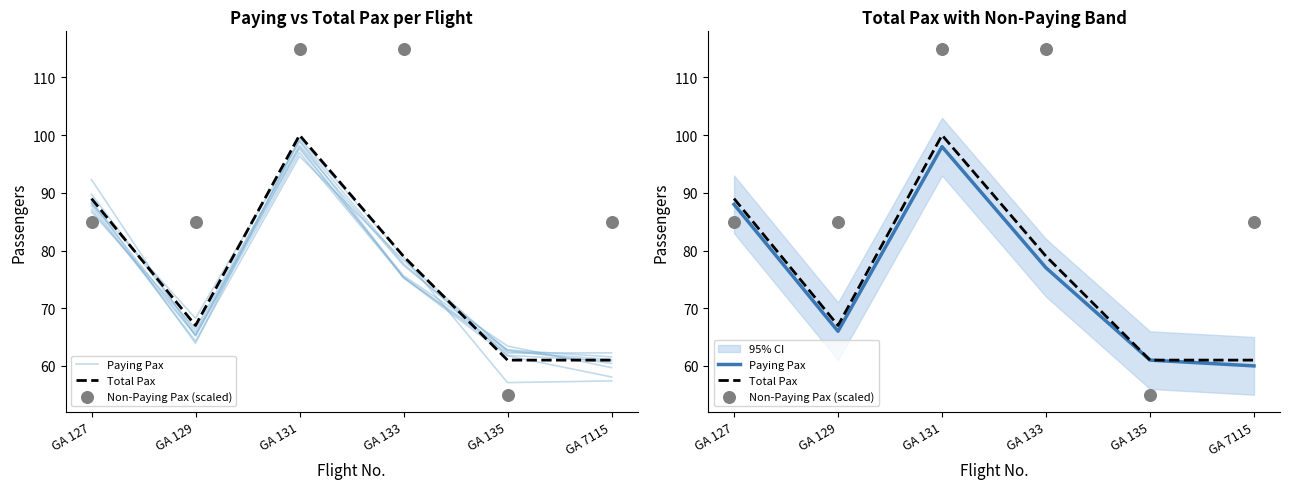

Which series has the largest total across all categories?

Non-Paying Pax (scaled)